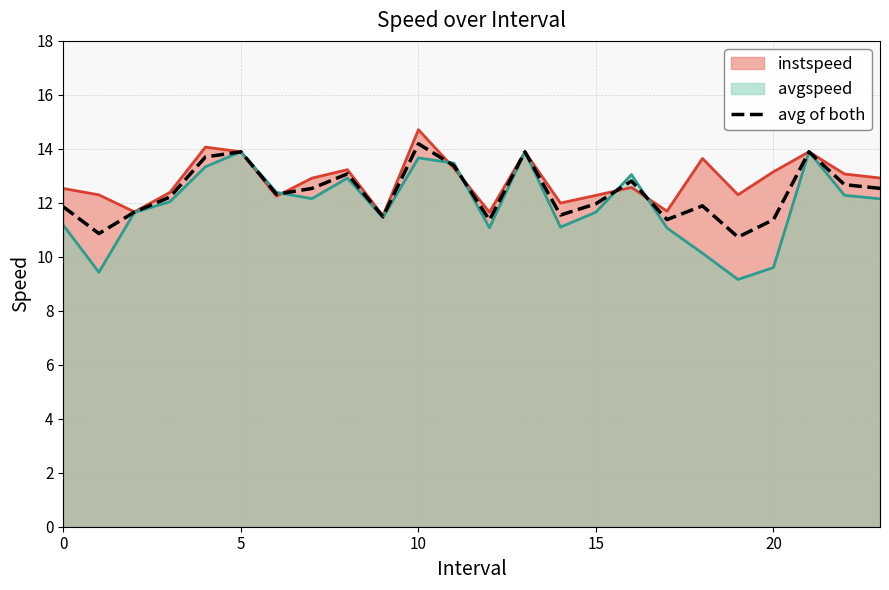

What is the difference between the maximum and minimum values?

3.5